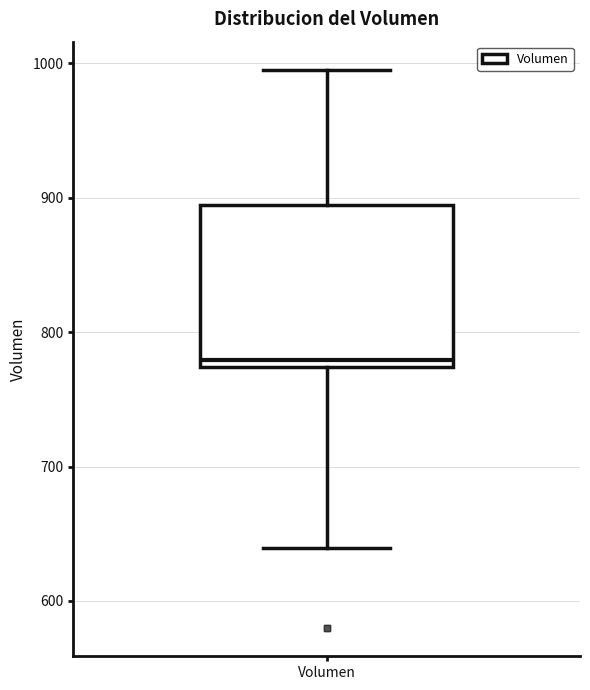

Read this box plot against the y-axis: the position of the median line, the range covered by the box, and the ends of both whiskers. The values are not printed on the chart, so give them approximately, as read against the axis.

median 780, box 770 to 890, whiskers 640 to 1000